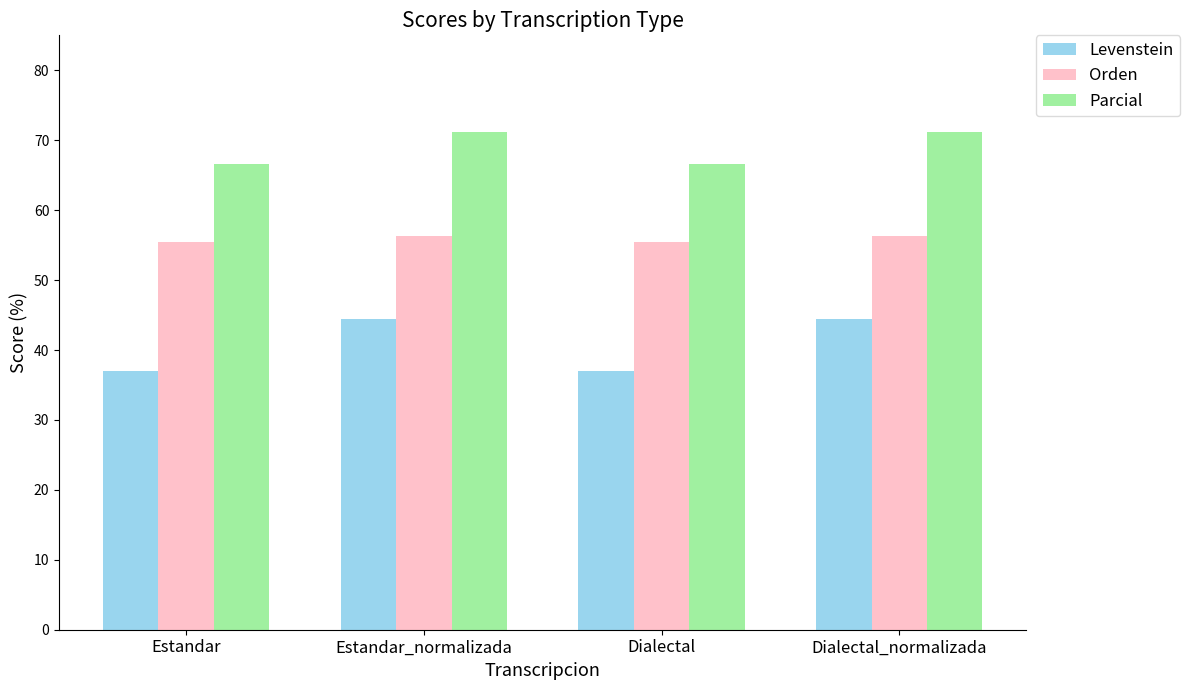

Where does the Parcial series first go above 71?

Estandar_normalizada